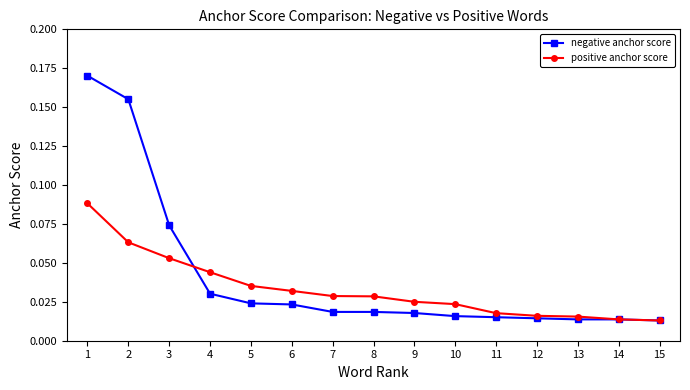

Which label corresponds to the largest value in the chart?

1